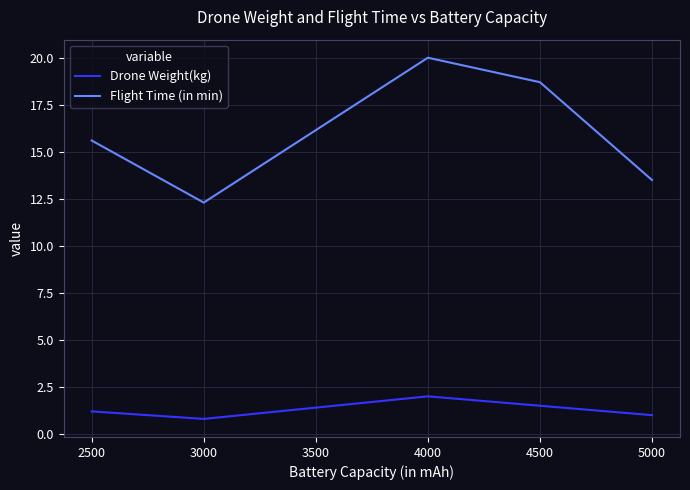

Reading left to right, list all the values displayed in this chart.

Drone Weight(kg): 1.2	0.8	2.0	1.5	1.0
Flight Time (in min): 15.6	12.3	20.0	18.7	13.5